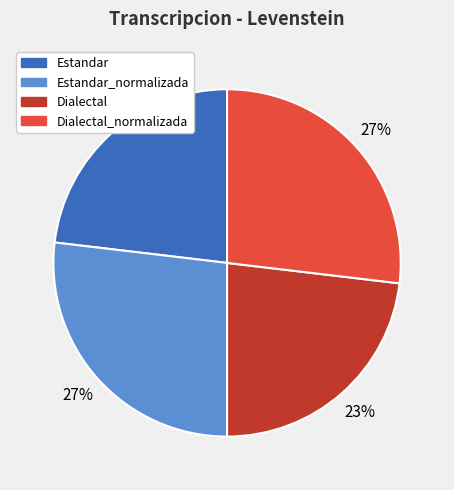

To the nearest percent, what is the difference between the largest and smallest slice percentages?

4%